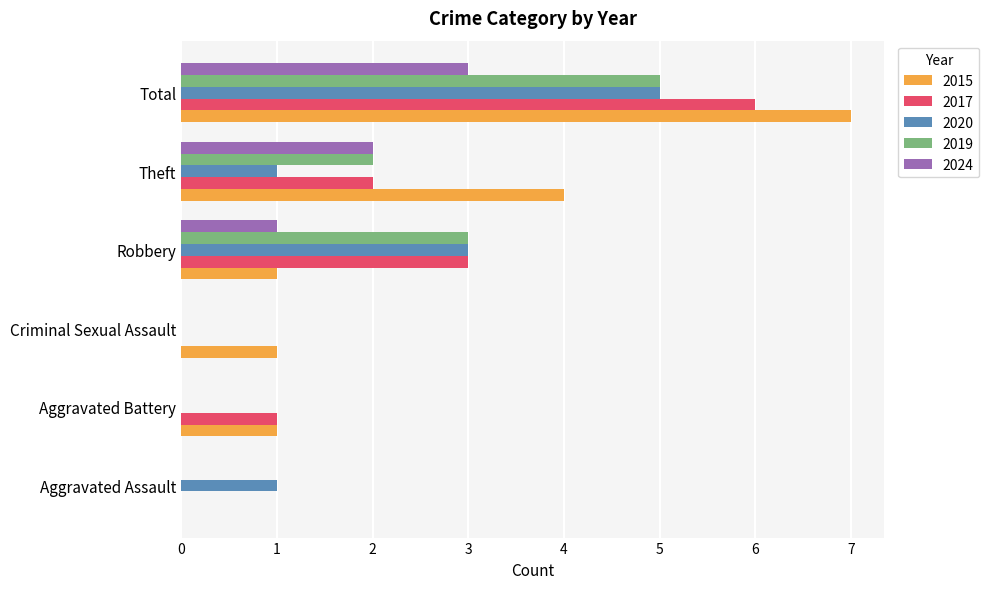

What is the maximum value shown in the chart?

7